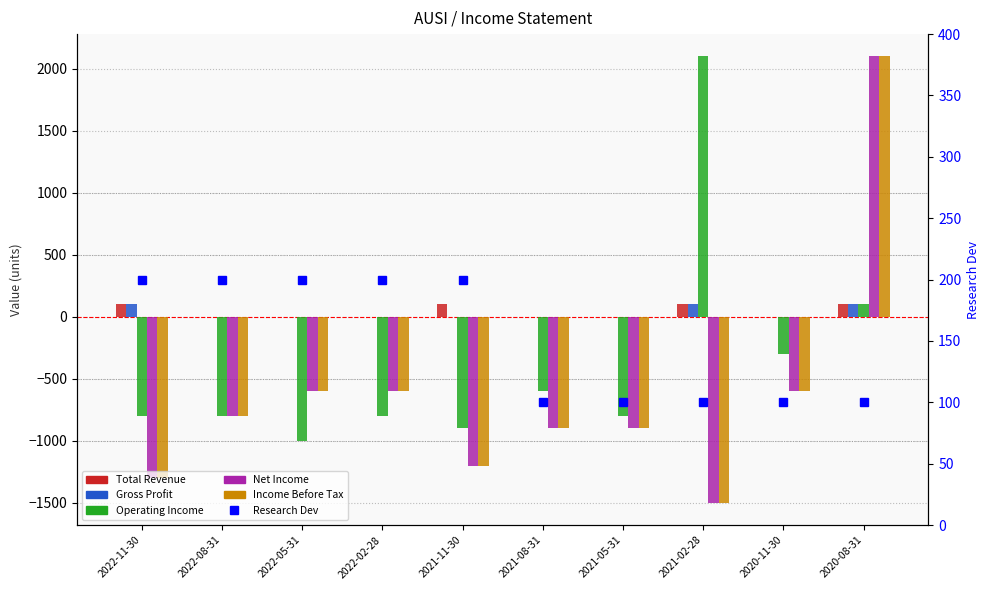

What is the maximum value shown in the chart?

2100